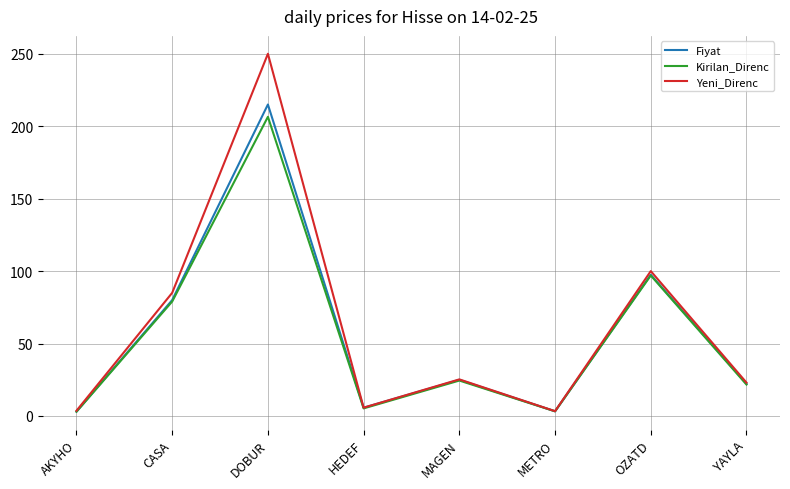

Rank the series by their maximum value, from highest to lowest.

Yeni_Direnc, Fiyat, Kirilan_Direnc